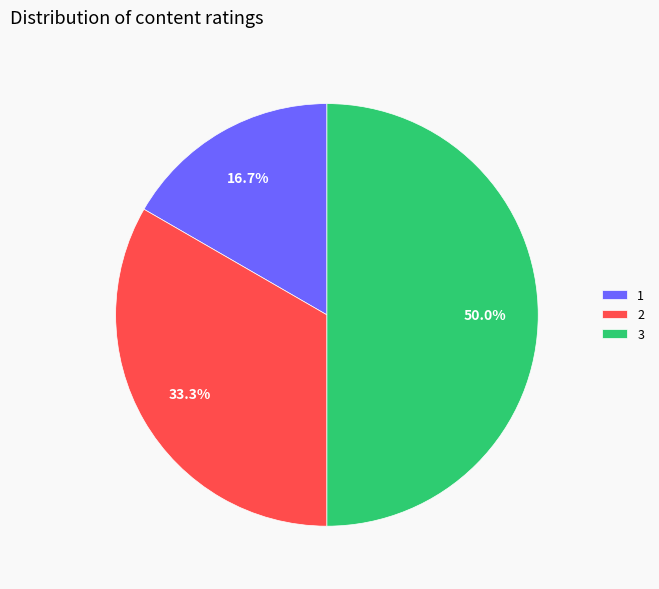

Combined, do 3 and 2 account for over 50%?

Yes